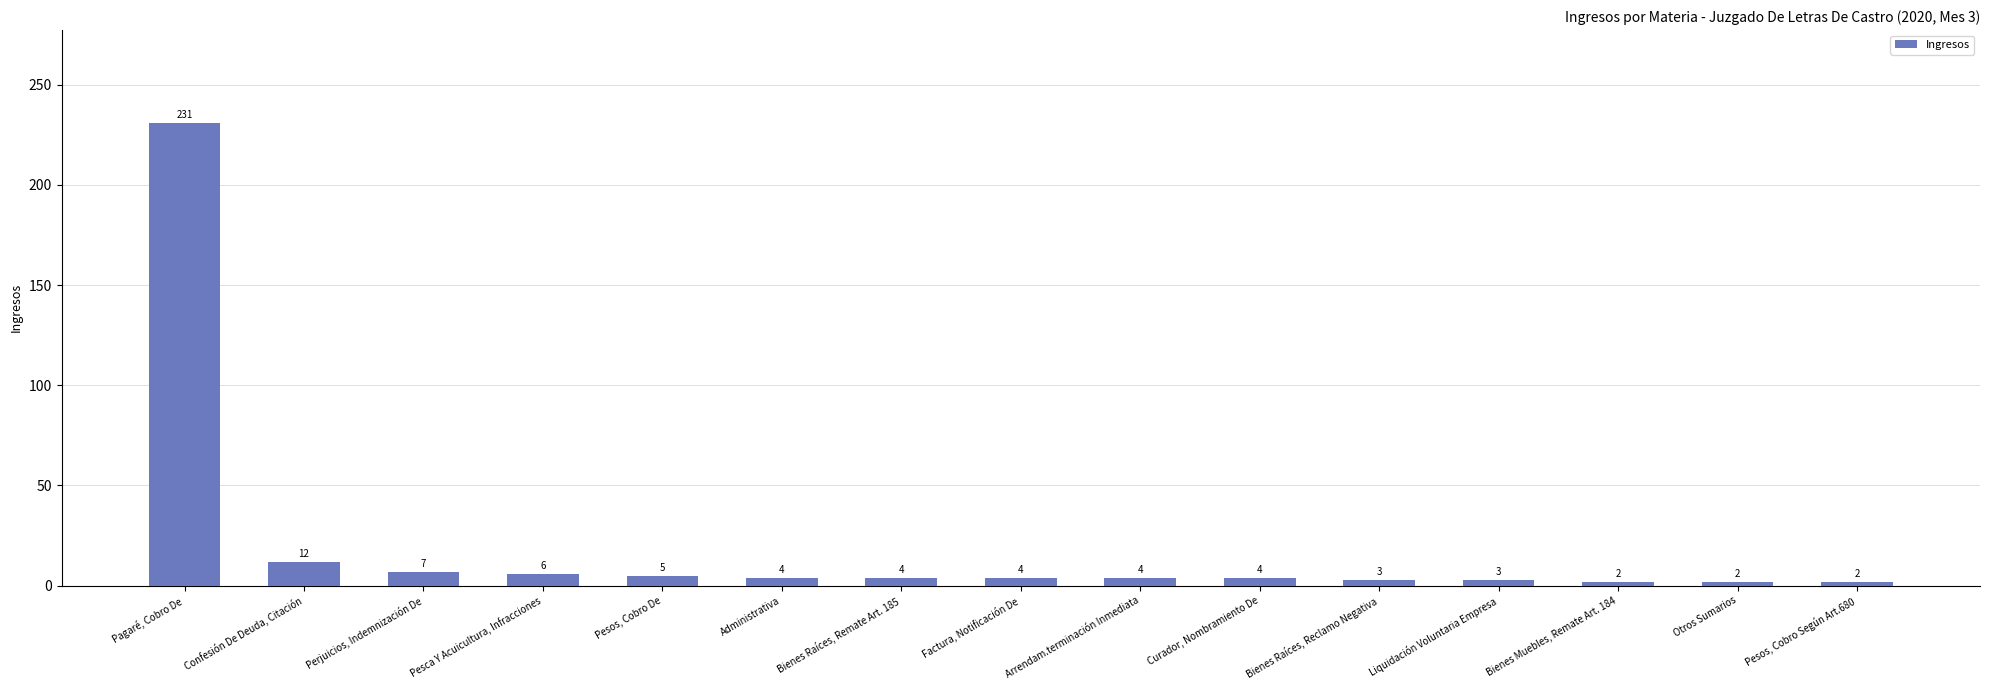

What position from the left is Perjuicios, Indemnización De?

3